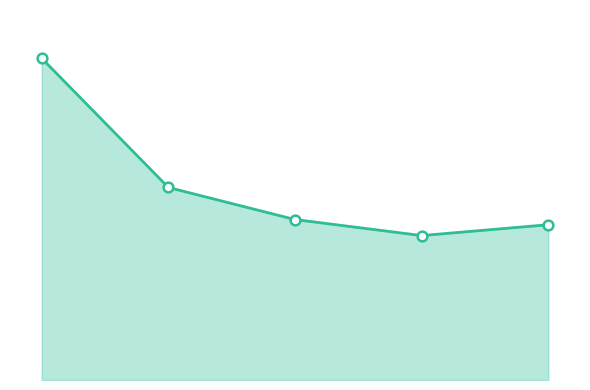

How many points are lower than both their immediate neighbors (excluding endpoints)?

1